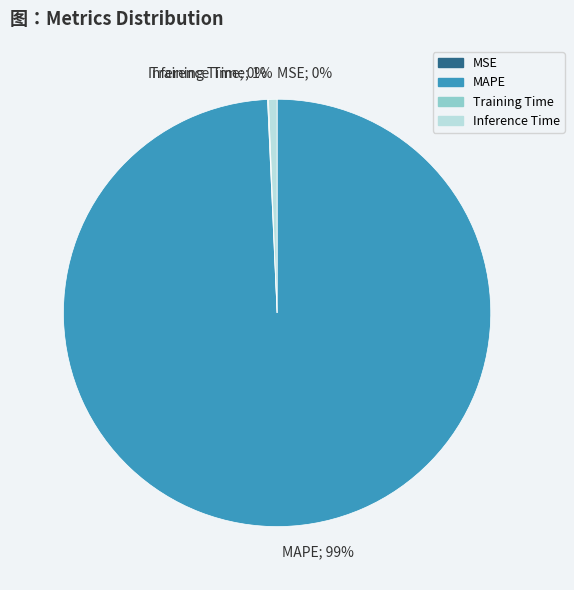

The MAPE; 99% slice represents 99% of the pie. True or false?

True